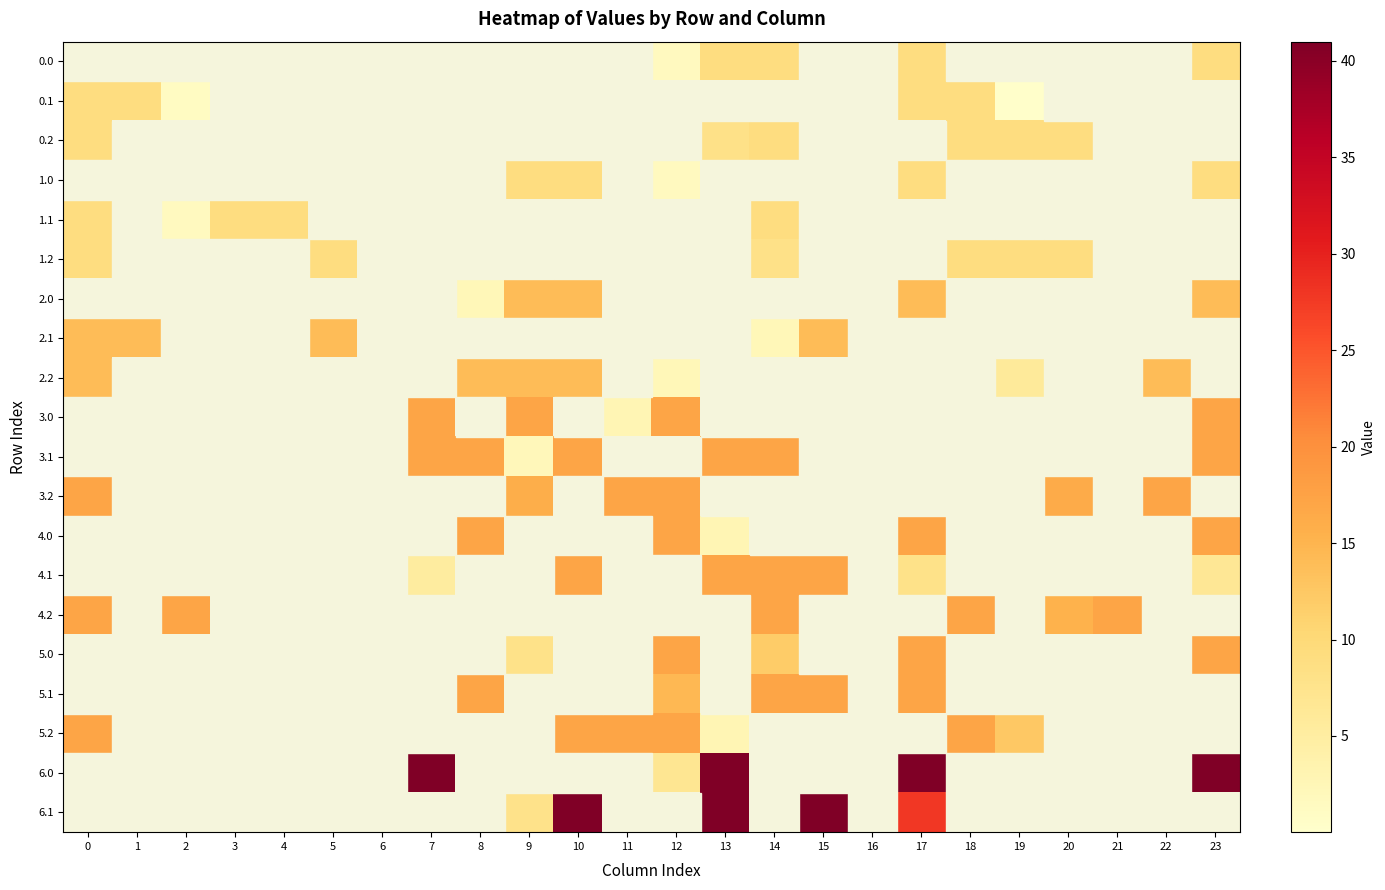

Reading left to right, transcribe all the data shown in this chart.

0.0: 0=0.0	1=0.0	2=0.0	3=0.0	4=0.0	5=0.0	6=0.0	7=0.0	8=0.0	9=0.0	10=0.0	11=0.0	12=1.5	13=9.0	14=9.0	15=0.0	16=0.0	17=9.0	18=0.0	19=0.0	20=0.0	21=0.0	22=0.0	23=9.0
0.1: 0=9.0	1=9.0	2=1.2	3=0.0	4=0.0	5=0.0	6=0.0	7=0.0	8=0.0	9=0.0	10=0.0	11=0.0	12=0.0	13=0.0	14=0.0	15=0.0	16=0.0	17=9.0	18=9.0	19=0.3	20=0.0	21=0.0	22=0.0	23=0.0
0.2: 0=9.0	1=0.0	2=0.0	3=0.0	4=0.0	5=0.0	6=0.0	7=0.0	8=0.0	9=0.0	10=0.0	11=0.0	12=0.0	13=8.1	14=9.0	15=0.0	16=0.0	17=0.0	18=9.0	19=9.0	20=9.0	21=0.0	22=0.0	23=0.0
1.0: 0=0.0	1=0.0	2=0.0	3=0.0	4=0.0	5=0.0	6=0.0	7=0.0	8=0.0	9=9.0	10=9.0	11=0.0	12=1.5	13=0.0	14=0.0	15=0.0	16=0.0	17=9.0	18=0.0	19=0.0	20=0.0	21=0.0	22=0.0	23=9.0
1.1: 0=9.0	1=0.0	2=1.5	3=9.0	4=9.0	5=0.0	6=0.0	7=0.0	8=0.0	9=0.0	10=0.0	11=0.0	12=0.0	13=0.0	14=9.0	15=0.0	16=0.0	17=0.0	18=0.0	19=0.0	20=0.0	21=0.0	22=0.0	23=0.0
1.2: 0=9.0	1=0.0	2=0.0	3=0.0	4=0.0	5=9.0	6=0.0	7=0.0	8=0.0	9=0.0	10=0.0	11=0.0	12=0.0	13=0.0	14=8.1	15=0.0	16=0.0	17=0.0	18=9.0	19=9.0	20=9.0	21=0.0	22=0.0	23=0.0
2.0: 0=0.0	1=0.0	2=0.0	3=0.0	4=0.0	5=0.0	6=0.0	7=0.0	8=2.4	9=14.0	10=14.0	11=0.0	12=0.0	13=0.0	14=0.0	15=0.0	16=0.0	17=14.0	18=0.0	19=0.0	20=0.0	21=0.0	22=0.0	23=14.0
2.1: 0=14.0	1=14.0	2=0.0	3=0.0	4=0.0	5=14.0	6=0.0	7=0.0	8=0.0	9=0.0	10=0.0	11=0.0	12=0.0	13=0.0	14=2.4	15=14.0	16=0.0	17=0.0	18=0.0	19=0.0	20=0.0	21=0.0	22=0.0	23=0.0
2.2: 0=14.0	1=0.0	2=0.0	3=0.0	4=0.0	5=0.0	6=0.0	7=0.0	8=14.0	9=14.0	10=14.0	11=0.0	12=2.4	13=0.0	14=0.0	15=0.0	16=0.0	17=0.0	18=0.0	19=5.9	20=0.0	21=0.0	22=14.0	23=0.0
3.0: 0=0.0	1=0.0	2=0.0	3=0.0	4=0.0	5=0.0	6=0.0	7=17.0	8=0.0	9=17.0	10=0.0	11=2.9	12=17.0	13=0.0	14=0.0	15=0.0	16=0.0	17=0.0	18=0.0	19=0.0	20=0.0	21=0.0	22=0.0	23=17.0
3.1: 0=0.0	1=0.0	2=0.0	3=0.0	4=0.0	5=0.0	6=0.0	7=17.0	8=17.0	9=2.2	10=17.0	11=0.0	12=0.0	13=17.0	14=17.0	15=0.0	16=0.0	17=0.0	18=0.0	19=0.0	20=0.0	21=0.0	22=0.0	23=17.0
3.2: 0=17.0	1=0.0	2=0.0	3=0.0	4=0.0	5=0.0	6=0.0	7=0.0	8=0.0	9=16.0	10=0.0	11=17.0	12=17.0	13=0.0	14=0.0	15=0.0	16=0.0	17=0.0	18=0.0	19=0.0	20=16.3	21=0.0	22=17.0	23=0.0
4.0: 0=0.0	1=0.0	2=0.0	3=0.0	4=0.0	5=0.0	6=0.0	7=0.0	8=17.0	9=0.0	10=0.0	11=0.0	12=17.0	13=2.9	14=0.0	15=0.0	16=0.0	17=17.0	18=0.0	19=0.0	20=0.0	21=0.0	22=0.0	23=17.0
4.1: 0=0.0	1=0.0	2=0.0	3=0.0	4=0.0	5=0.0	6=0.0	7=5.2	8=0.0	9=0.0	10=17.0	11=0.0	12=0.0	13=17.0	14=17.0	15=17.0	16=0.0	17=7.9	18=0.0	19=0.0	20=0.0	21=0.0	22=0.0	23=6.4
4.2: 0=17.0	1=0.0	2=17.0	3=0.0	4=0.0	5=0.0	6=0.0	7=0.0	8=0.0	9=0.0	10=0.0	11=0.0	12=0.0	13=0.0	14=17.0	15=0.0	16=0.0	17=0.0	18=17.0	19=0.0	20=15.3	21=17.0	22=0.0	23=0.0
5.0: 0=0.0	1=0.0	2=0.0	3=0.0	4=0.0	5=0.0	6=0.0	7=0.0	8=0.0	9=7.9	10=0.0	11=0.0	12=17.0	13=0.0	14=12.0	15=0.0	16=0.0	17=17.0	18=0.0	19=0.0	20=0.0	21=0.0	22=0.0	23=17.0
5.1: 0=0.0	1=0.0	2=0.0	3=0.0	4=0.0	5=0.0	6=0.0	7=0.0	8=17.0	9=0.0	10=0.0	11=0.0	12=14.5	13=0.0	14=17.0	15=17.0	16=0.0	17=17.0	18=0.0	19=0.0	20=0.0	21=0.0	22=0.0	23=0.0
5.2: 0=17.0	1=0.0	2=0.0	3=0.0	4=0.0	5=0.0	6=0.0	7=0.0	8=0.0	9=0.0	10=17.0	11=17.0	12=17.0	13=2.9	14=0.0	15=0.0	16=0.0	17=0.0	18=17.0	19=12.5	20=0.0	21=0.0	22=0.0	23=0.0
6.0: 0=0.0	1=0.0	2=0.0	3=0.0	4=0.0	5=0.0	6=0.0	7=41.0	8=0.0	9=0.0	10=0.0	11=0.0	12=6.9	13=41.0	14=0.0	15=0.0	16=0.0	17=41.0	18=0.0	19=0.0	20=0.0	21=0.0	22=0.0	23=41.0
6.1: 0=0.0	1=0.0	2=0.0	3=0.0	4=0.0	5=0.0	6=0.0	7=0.0	8=0.0	9=7.7	10=41.0	11=0.0	12=0.0	13=41.0	14=0.0	15=41.0	16=0.0	17=27.9	18=0.0	19=0.0	20=0.0	21=0.0	22=0.0	23=0.0